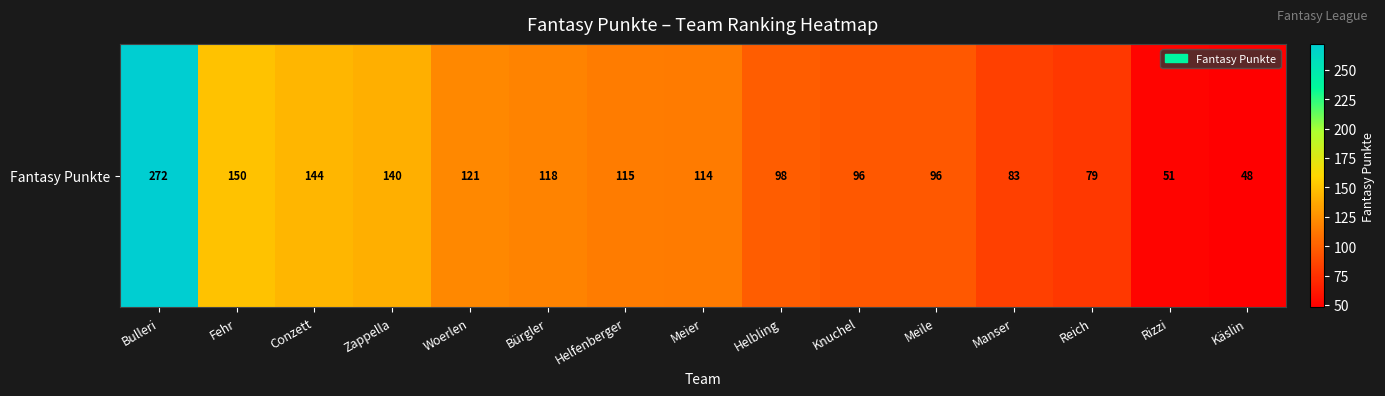

List the labels in order of value, largest first.

Bulleri, Fehr, Conzett, Zappella, Woerlen, Bürgler, Helfenberger, Meier, Helbling, Knuchel, Meile, Manser, Reich, Rizzi, Käslin